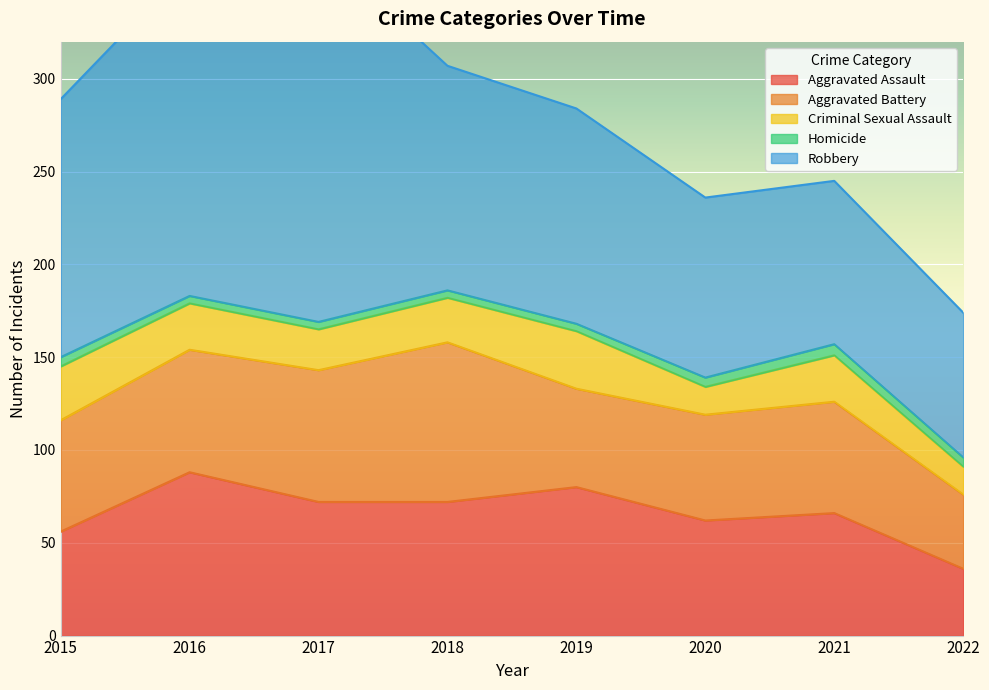

What is the difference between the maximum and second lowest values in the Aggravated Assault series?

32